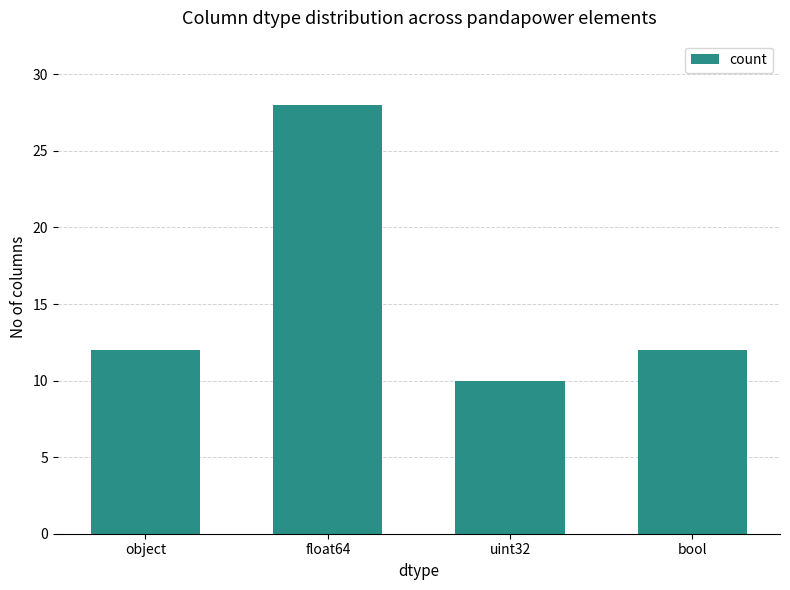

The chart shows a value of 8 at float64. True or false?

False